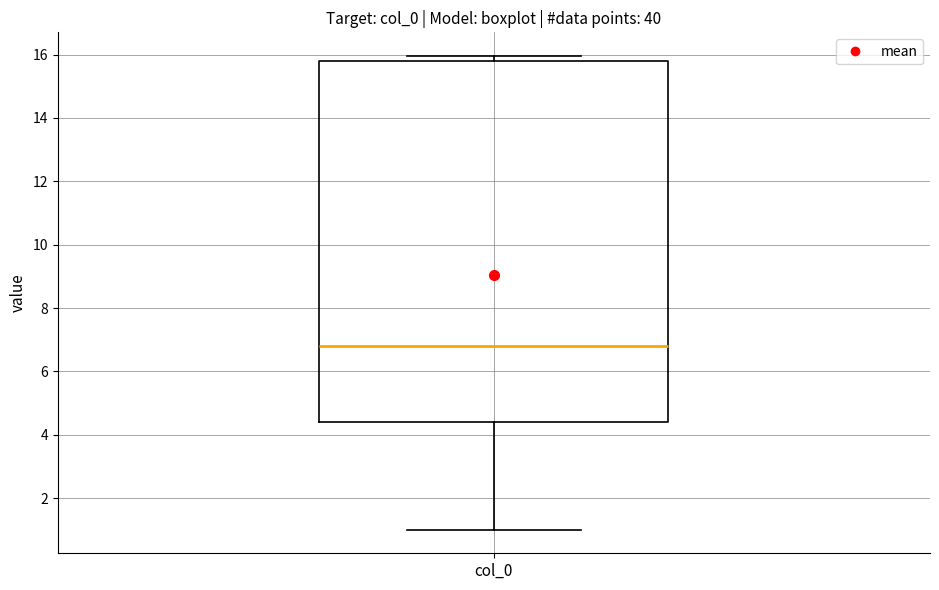

Read this box plot against the y-axis: the position of the median line, the range covered by the box, and the ends of both whiskers. The values are not printed on the chart, so give them approximately, as read against the axis.

median 6.8, box 4.4 to 15.8, whiskers 1.0 to 16.0